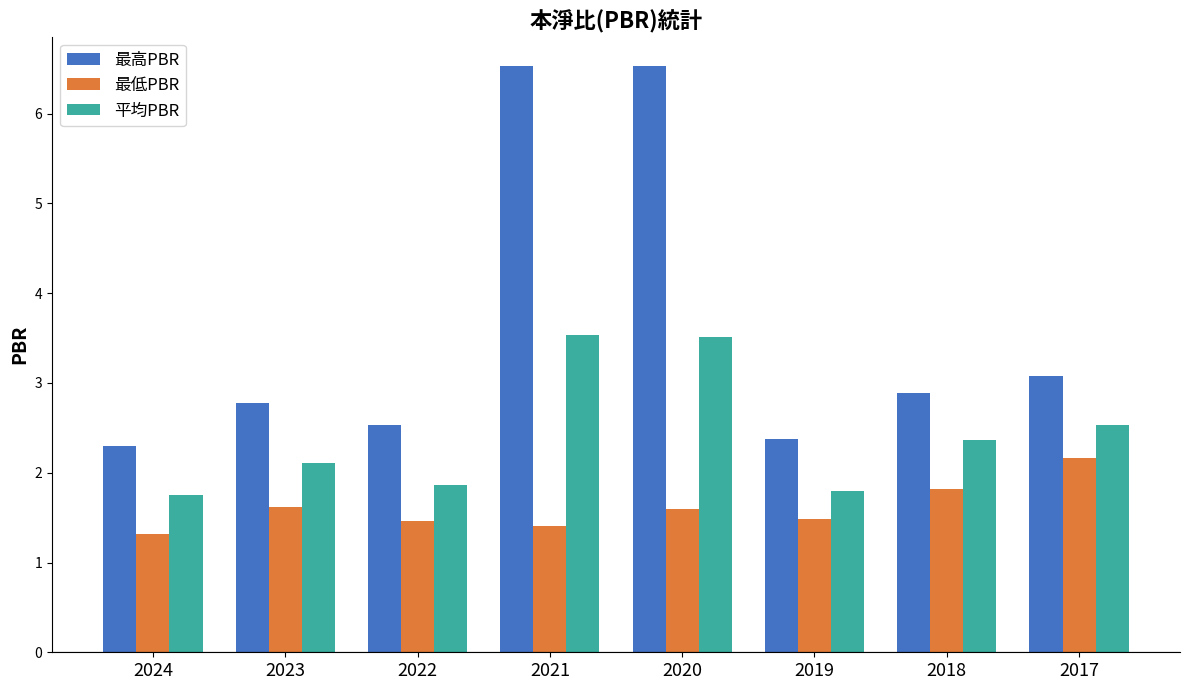

What is the average value of the 最高PBR series?

3.6